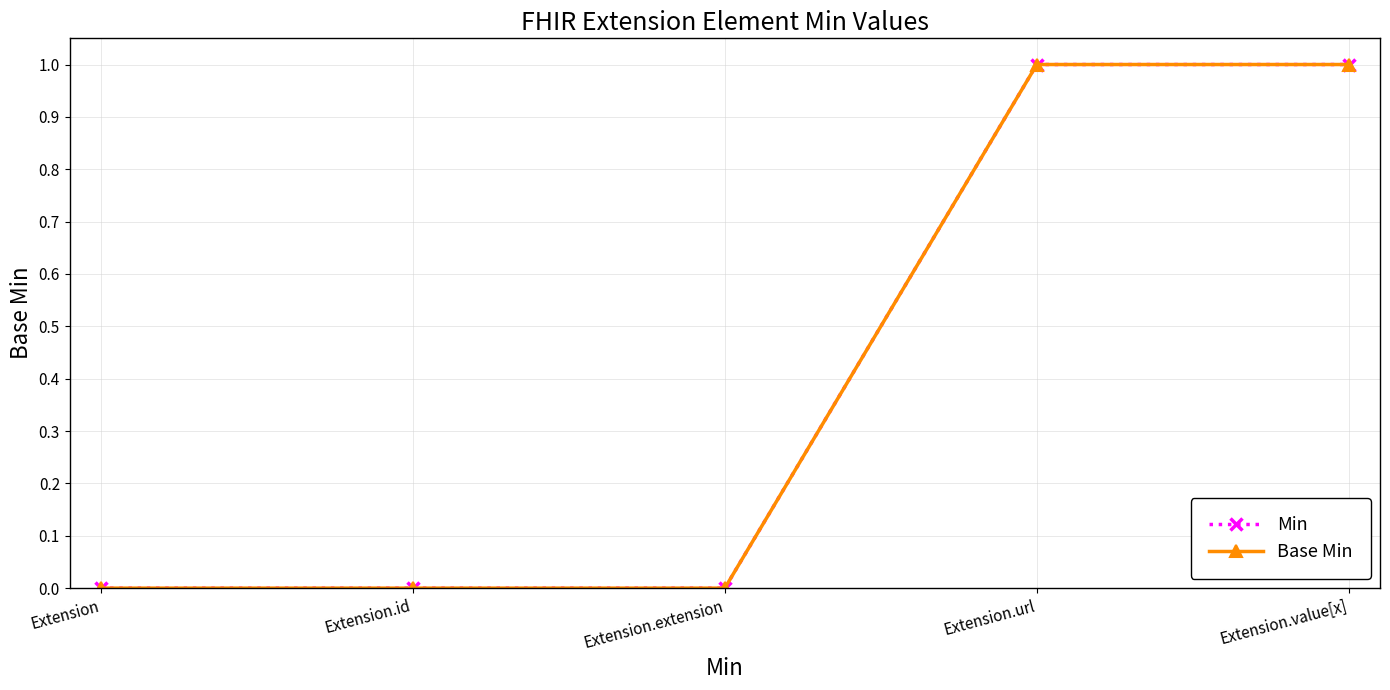

Between Extension and Extension.url, which series saw the biggest shift?

Min